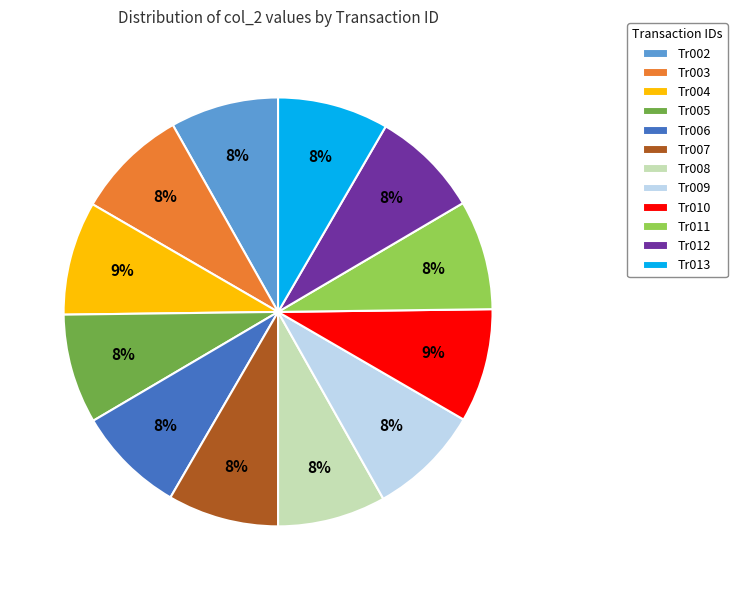

To the nearest percent, what portion does Tr010 represent?

9%